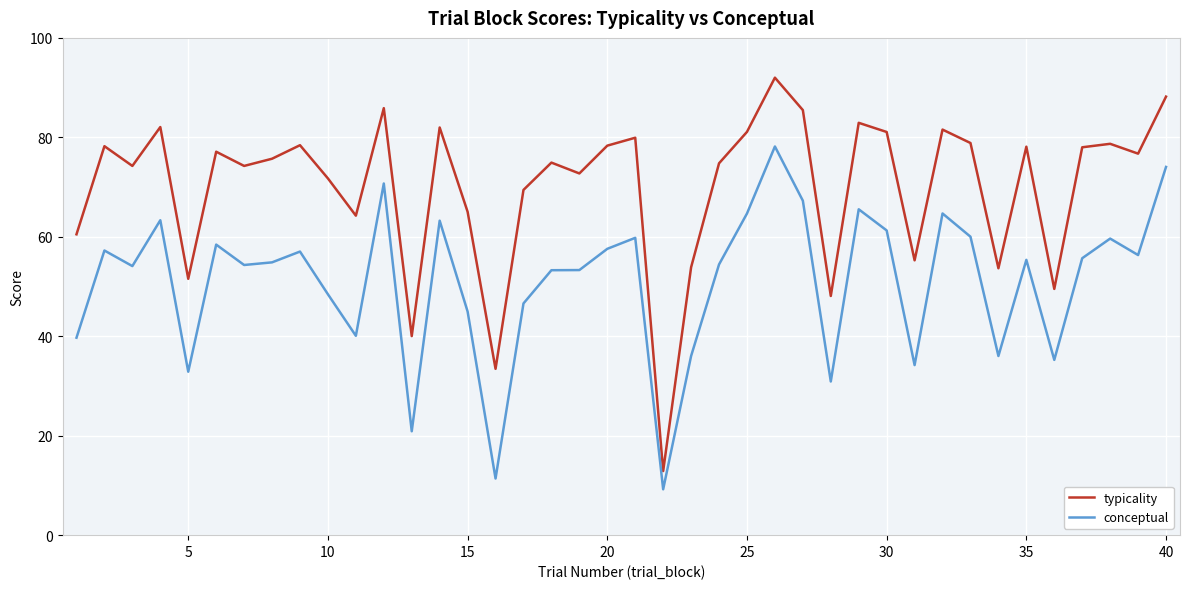

What is the maximum value shown in the chart?

92.0